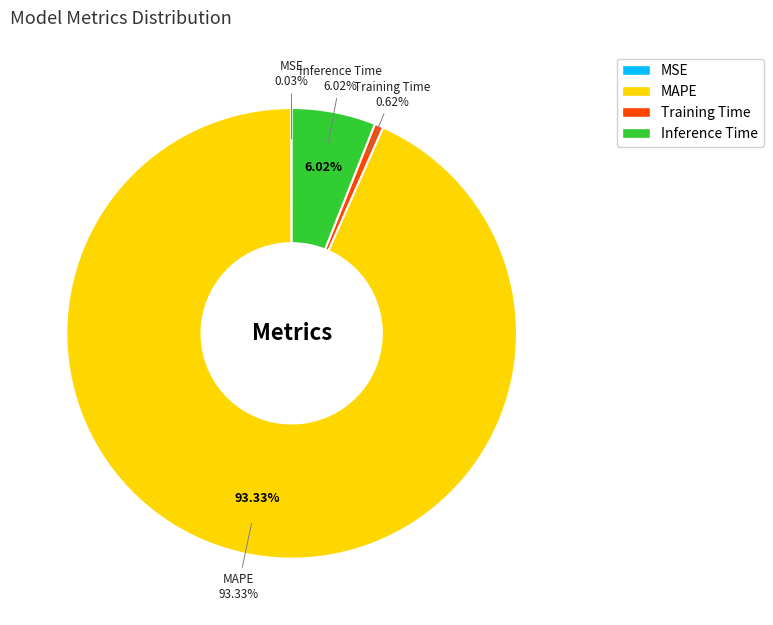

To the nearest percent, what is the difference between the MAPE and Inference Time slice percentages?

87%